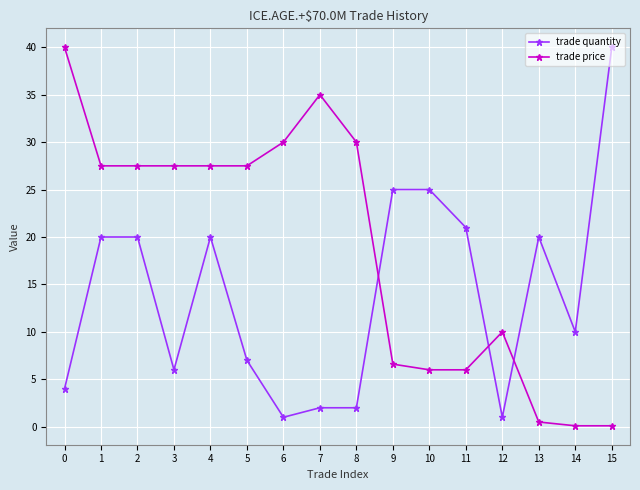

Is the value of trade price at 13 greater than the value of trade quantity at 0?

No